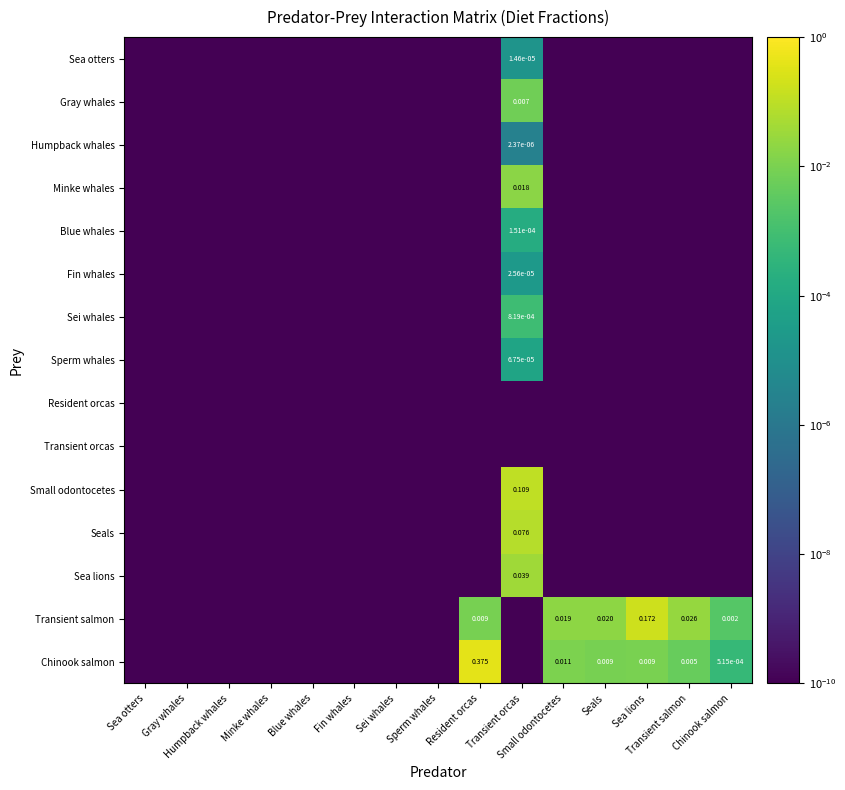

Which category has the highest value across all series?

Resident orcas